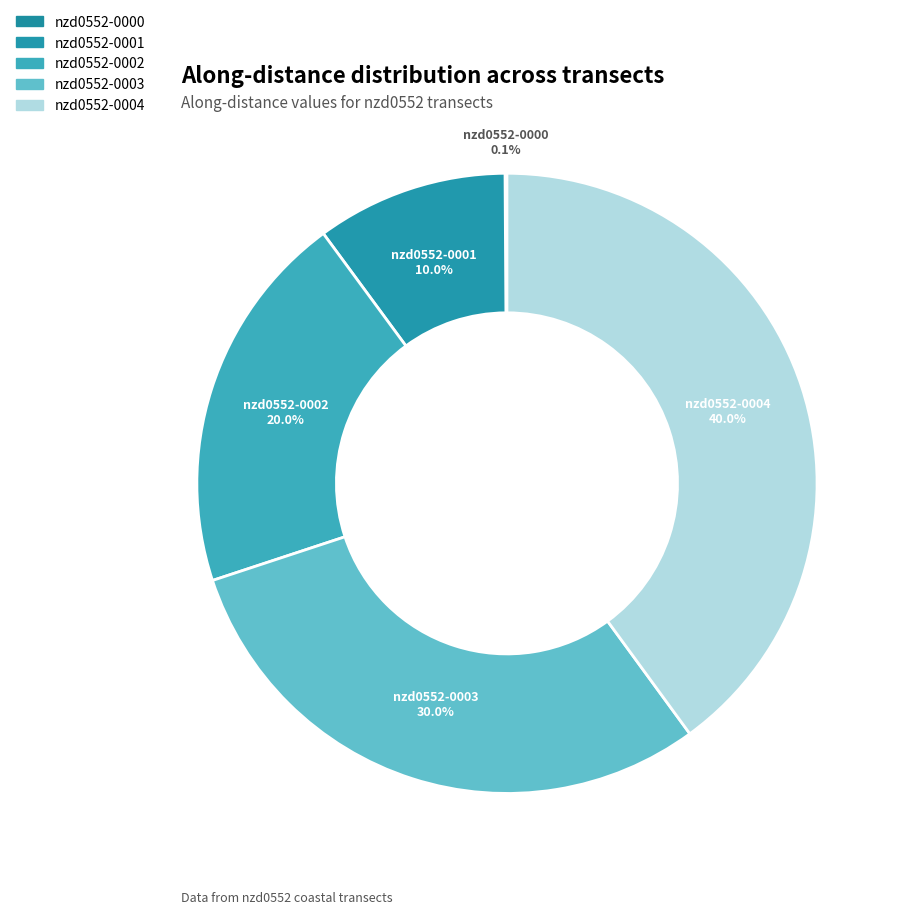

Is it true that nzd0552-0002 is 13% of the pie?

False